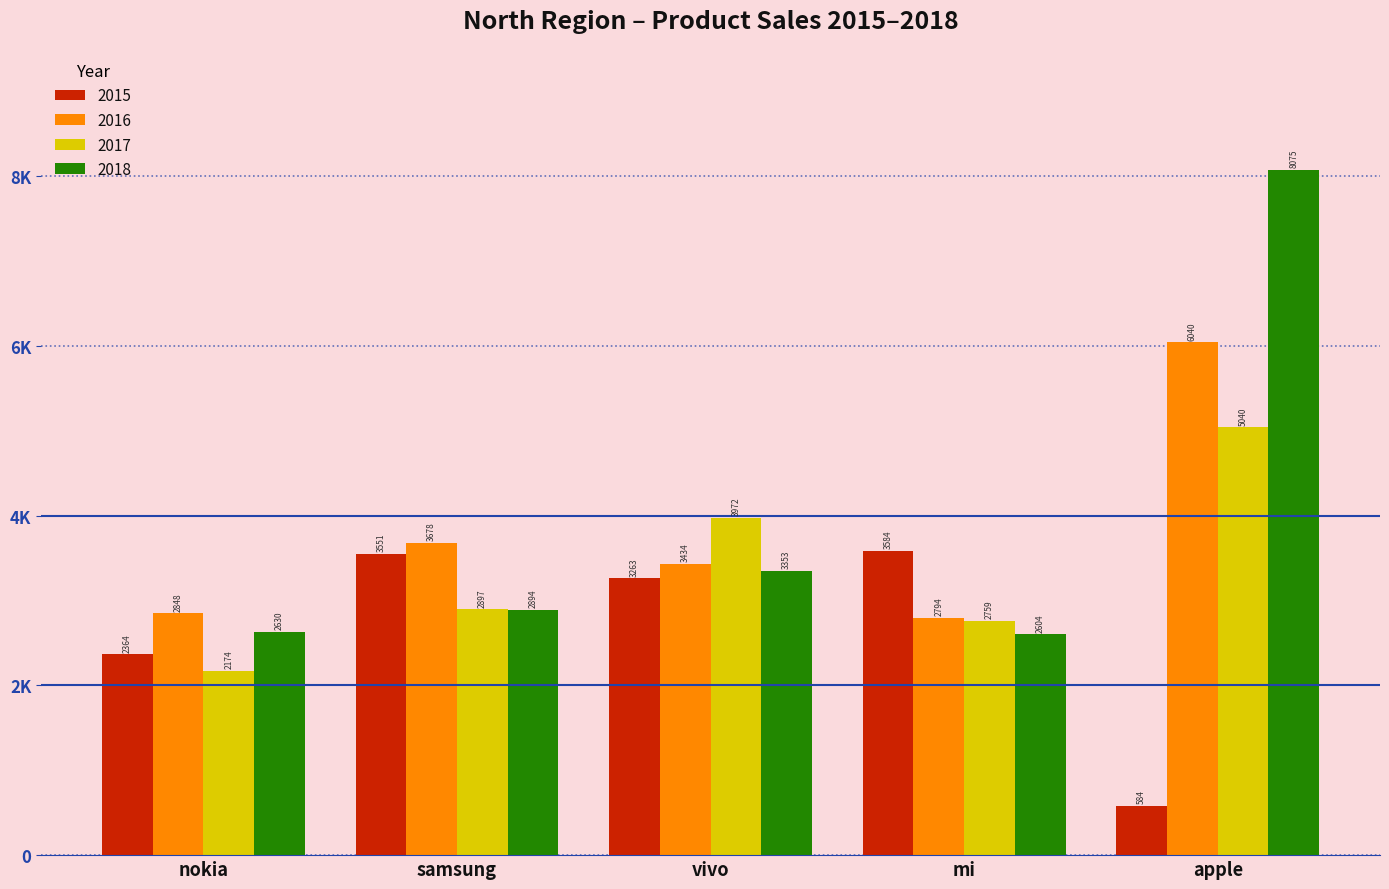

Rank the categories by 2017 value from lowest to highest.

nokia, mi, samsung, vivo, apple